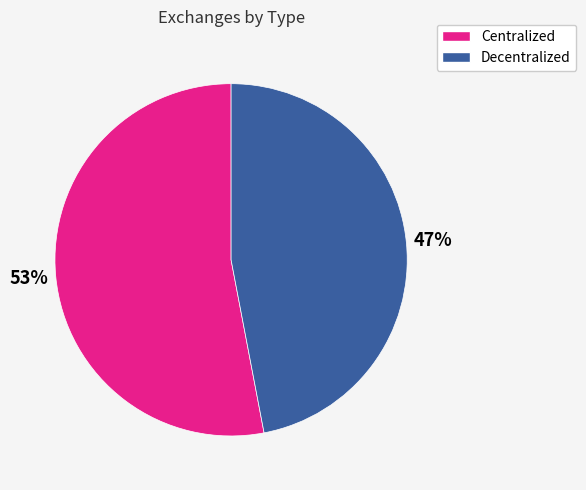

What percentage is the Centralized slice, to the nearest percent?

53%